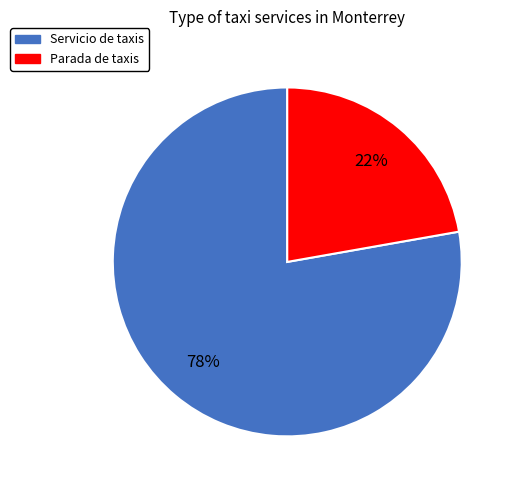

Which slice is the largest?

Servicio de taxis